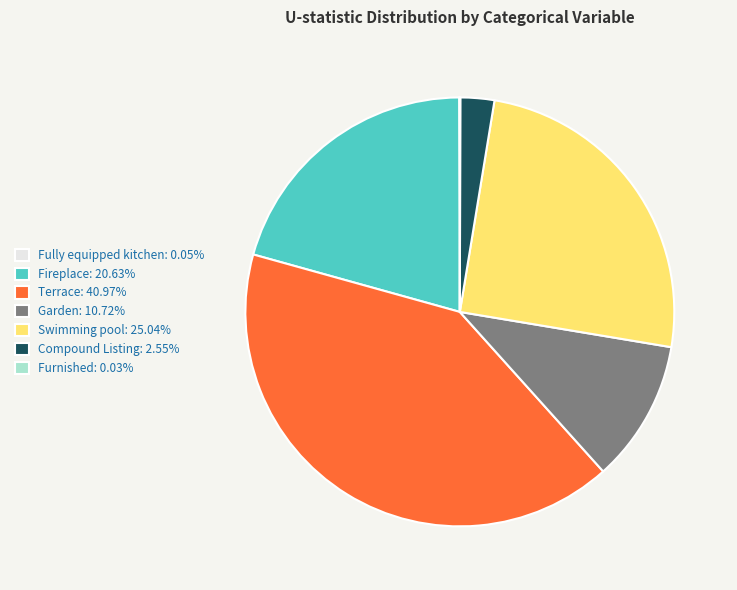

Approximately how many times larger is the value at Swimming pool: 25.04% compared to Garden: 10.72%?

2.3